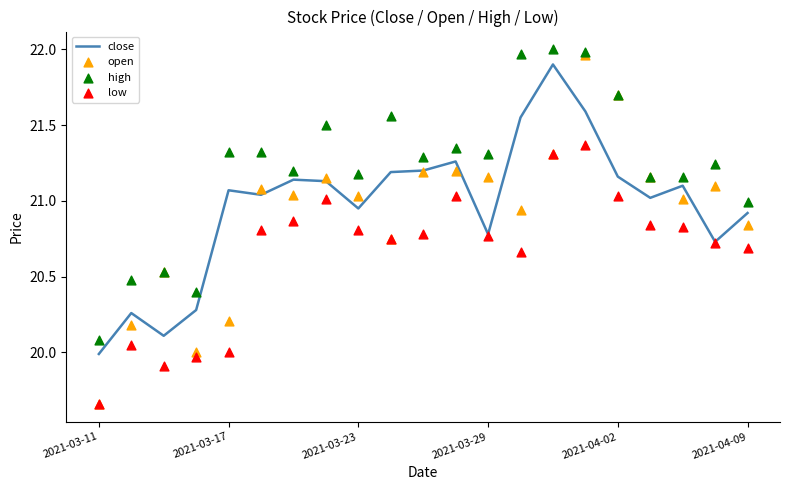

Which series reaches the minimum Y coordinate?

open